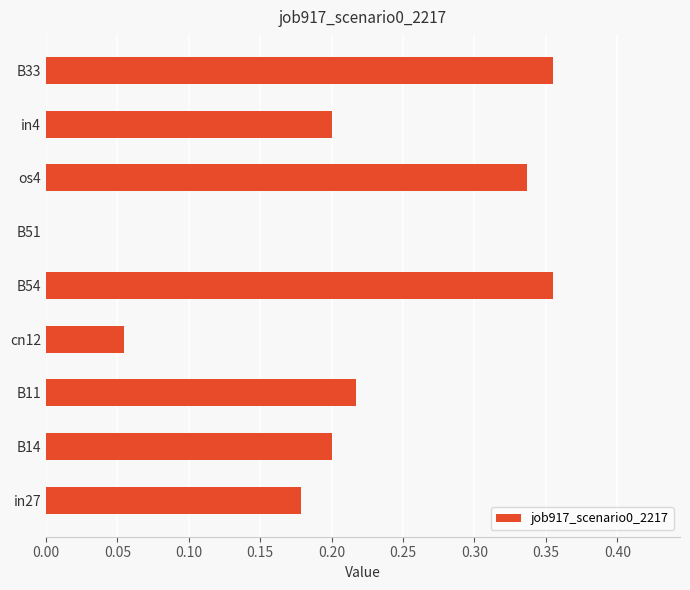

True or false: the data shows 0.2 at in27.

True